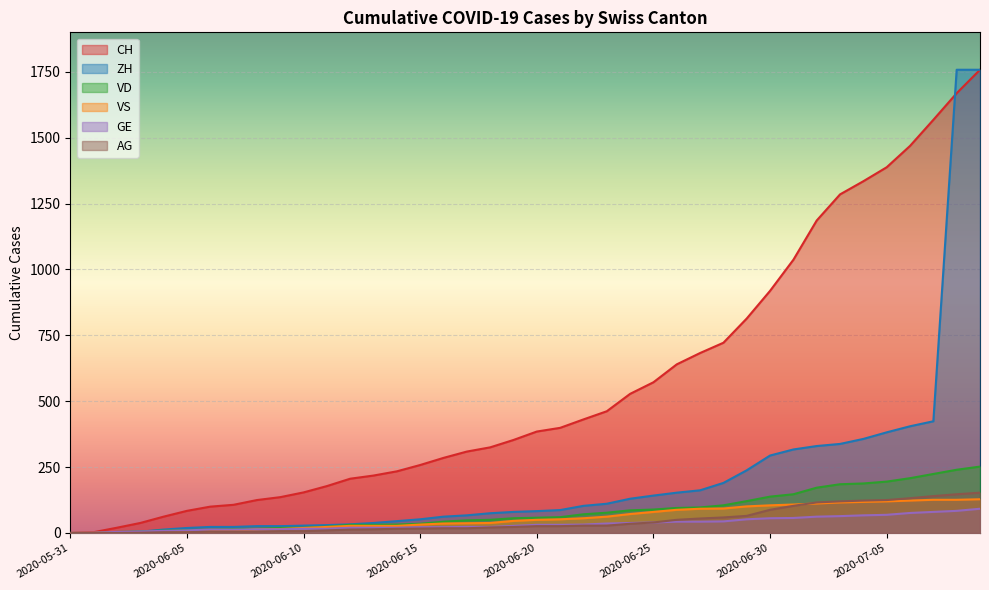

Which series has the largest total across all categories?

CH